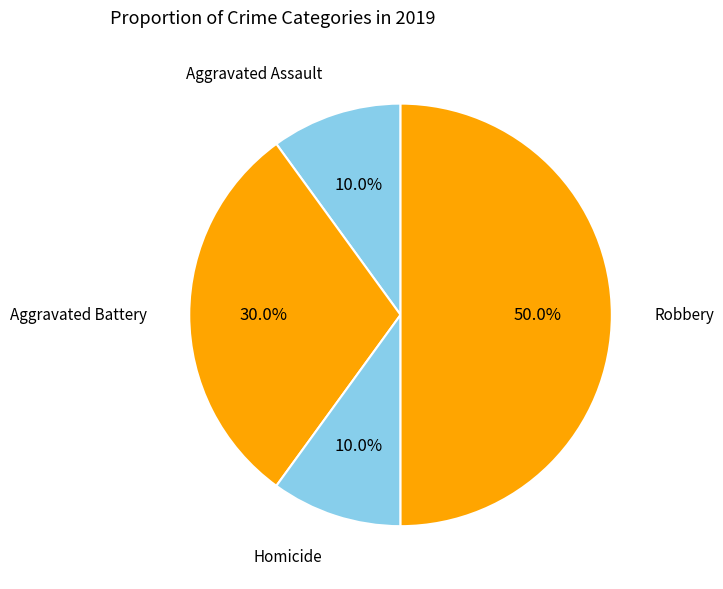

Count the number of slices in the pie.

4